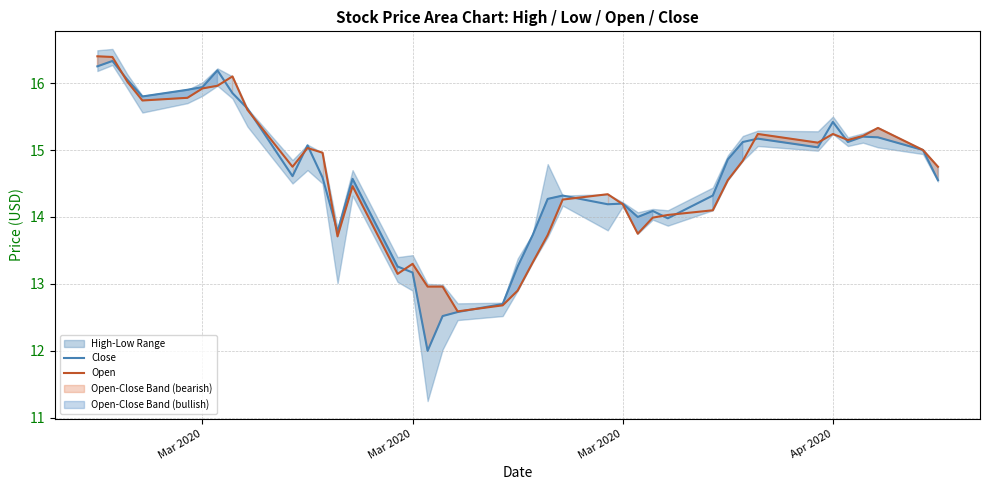

True or false: Open and Close cross at least once.

True